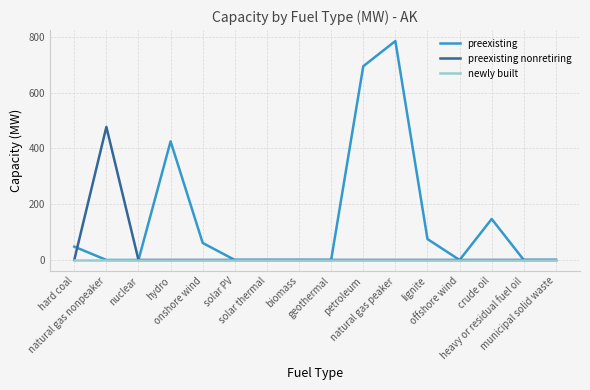

Which series has the largest range (max minus min)?

preexisting